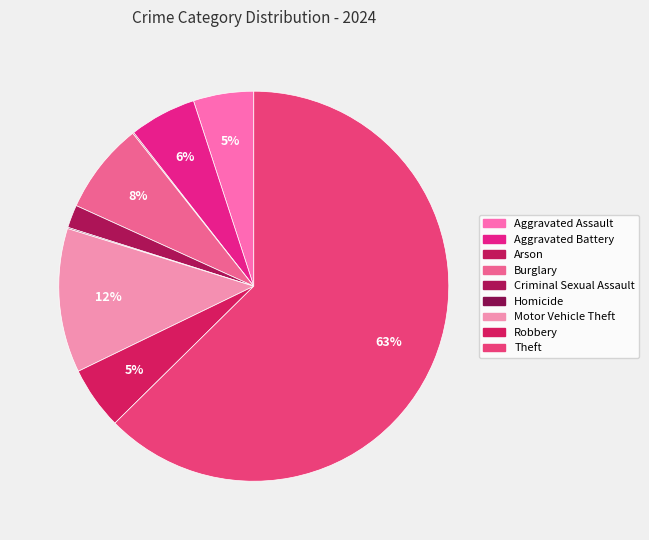

Between Burglary and Motor Vehicle Theft, which is larger?

Motor Vehicle Theft